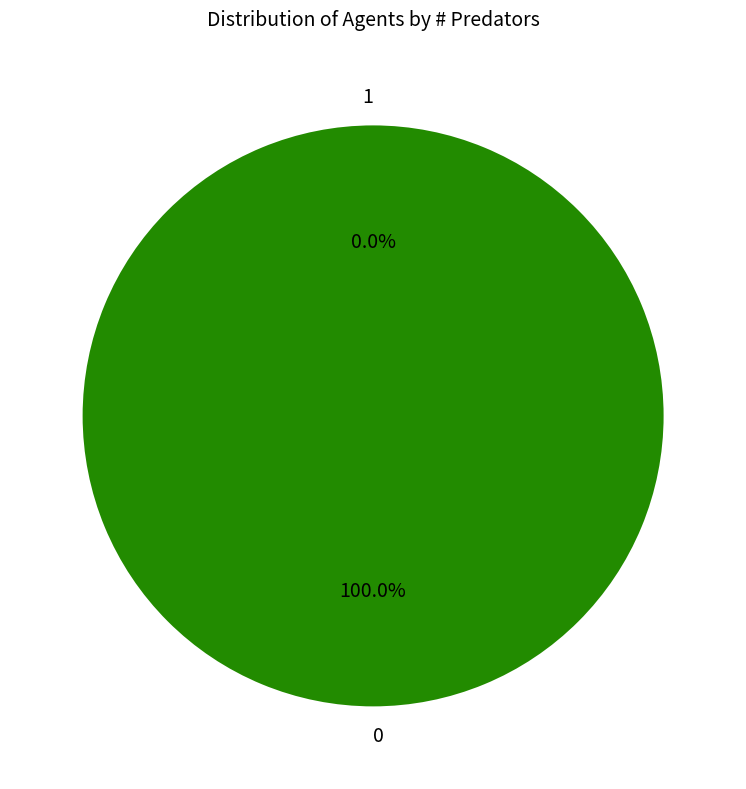

Which slice is the smallest?

1